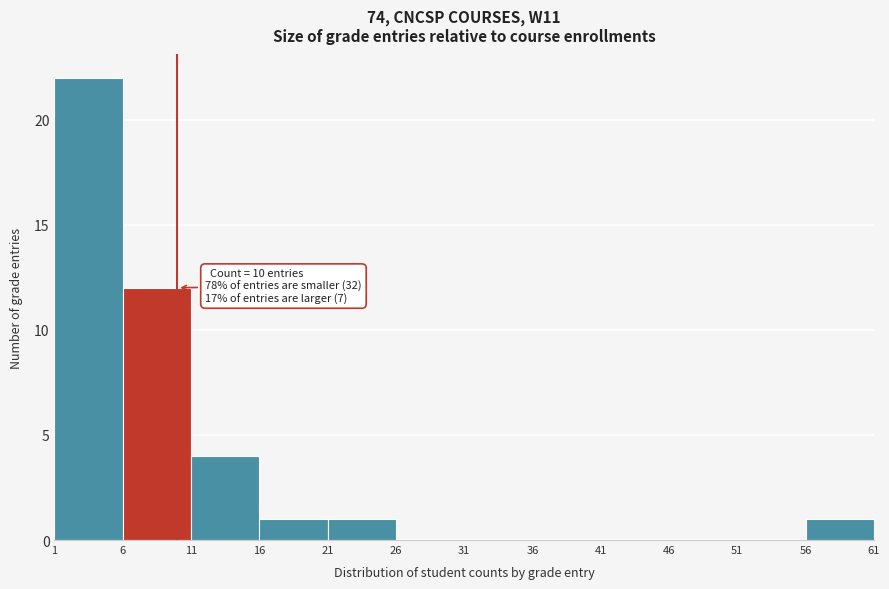

Which range on the x-axis has the tallest bar?

1 to 6